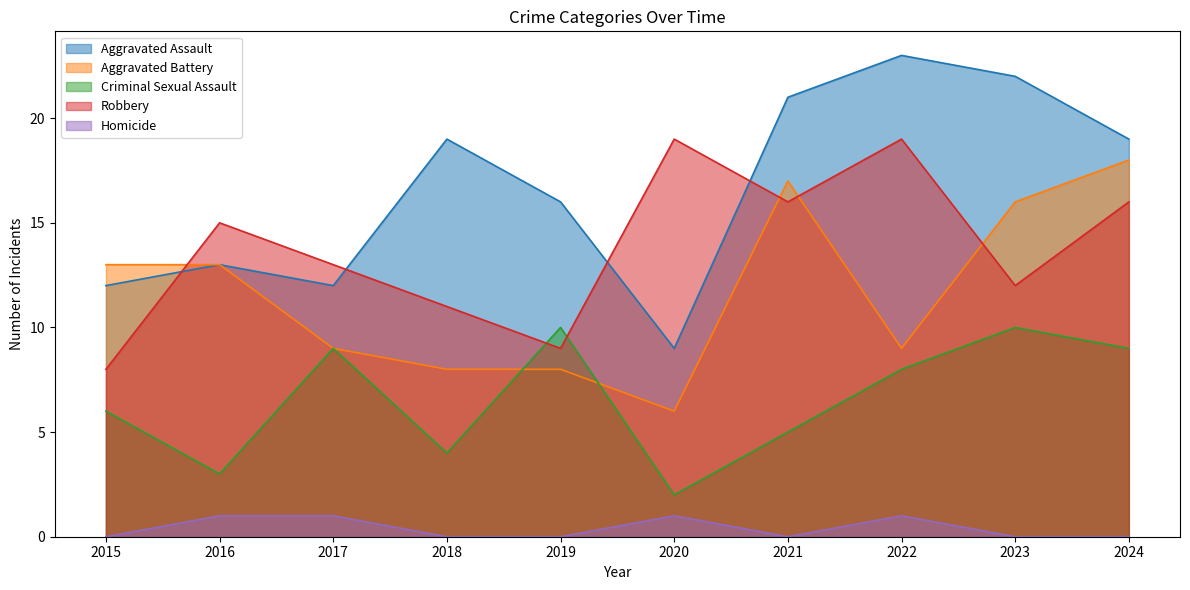

True or false: Homicide and Criminal Sexual Assault intersect in this chart.

False